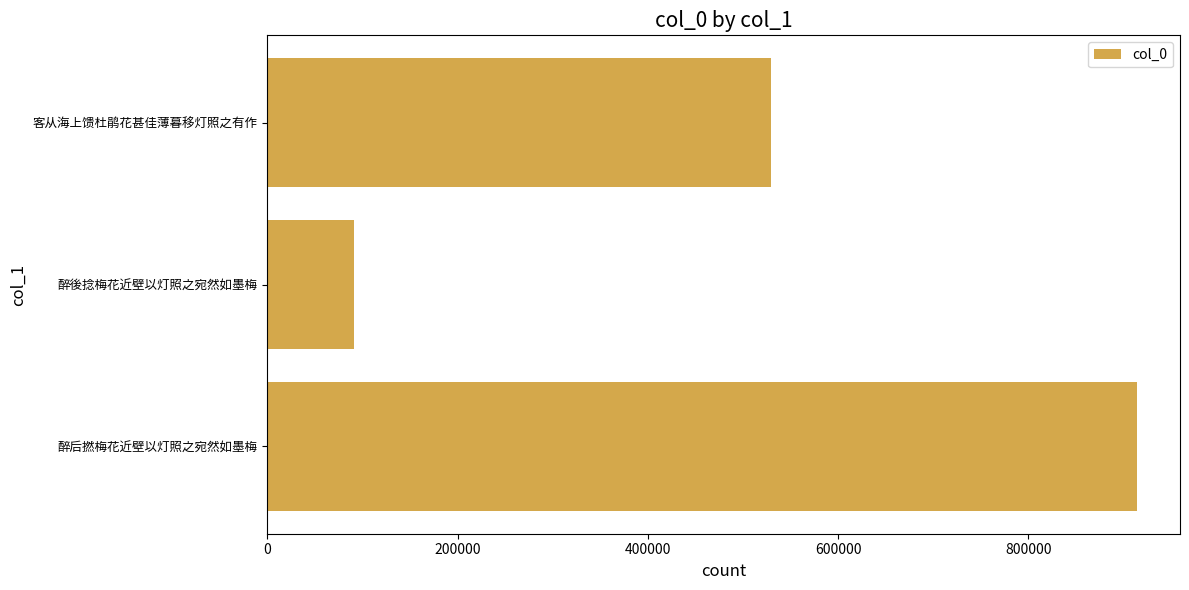

Reading bottom to top, transcribe all the data shown in this chart.

醉后撚梅花近壁以灯照之宛然如墨梅=913817	醉後捻梅花近壁以灯照之宛然如墨梅=90815	客从海上馈杜鹃花甚佳薄暮移灯照之有作=529391